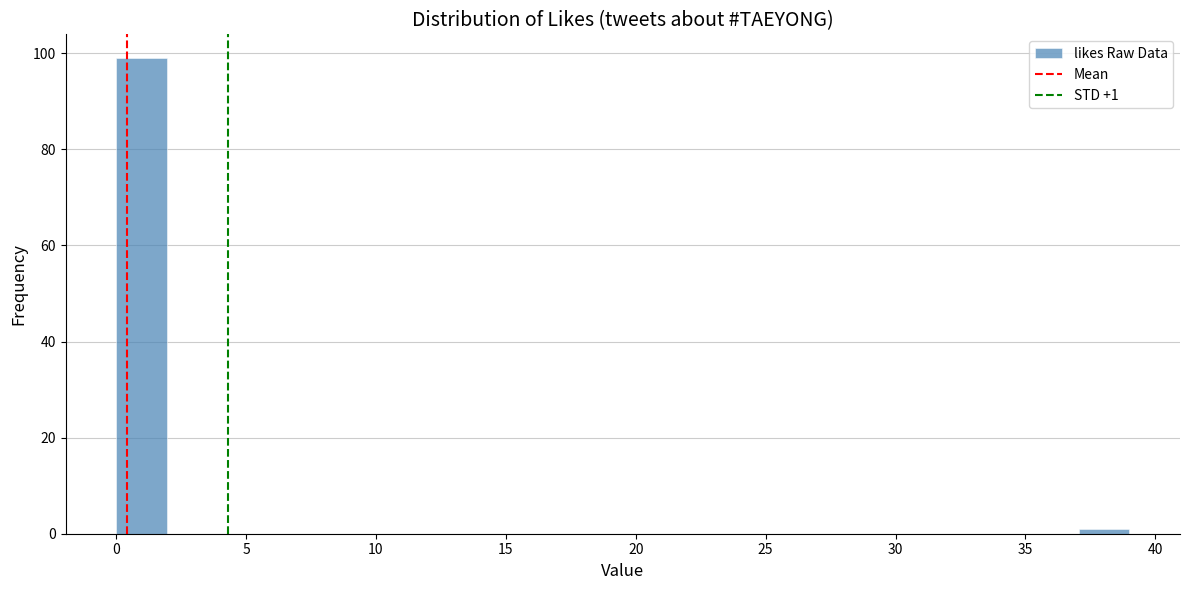

Around what value on the x-axis is the tallest bar? Give the approximate position of its centre, as read against the axis.

1.0